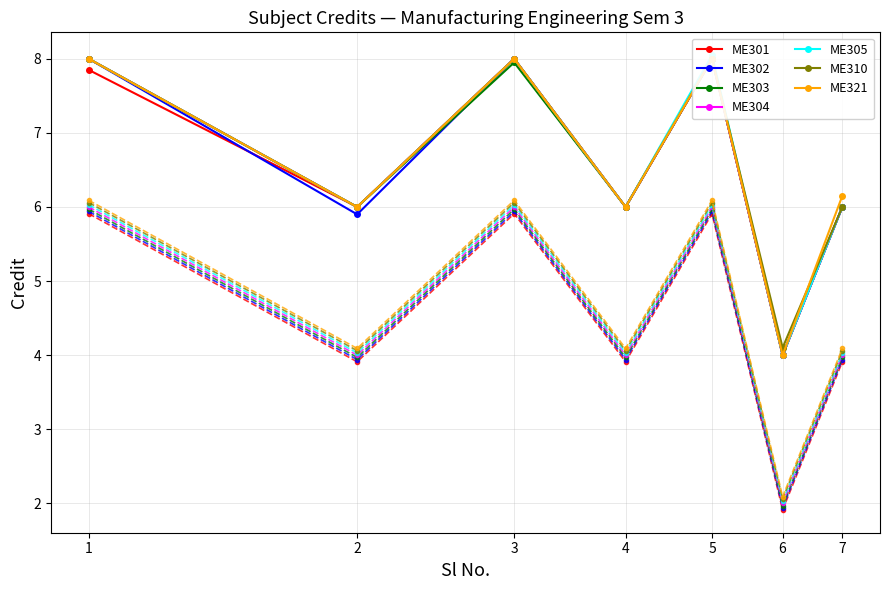

List the labels in order of value, smallest first.

6, 2, 4, 7, 1, 3, 5